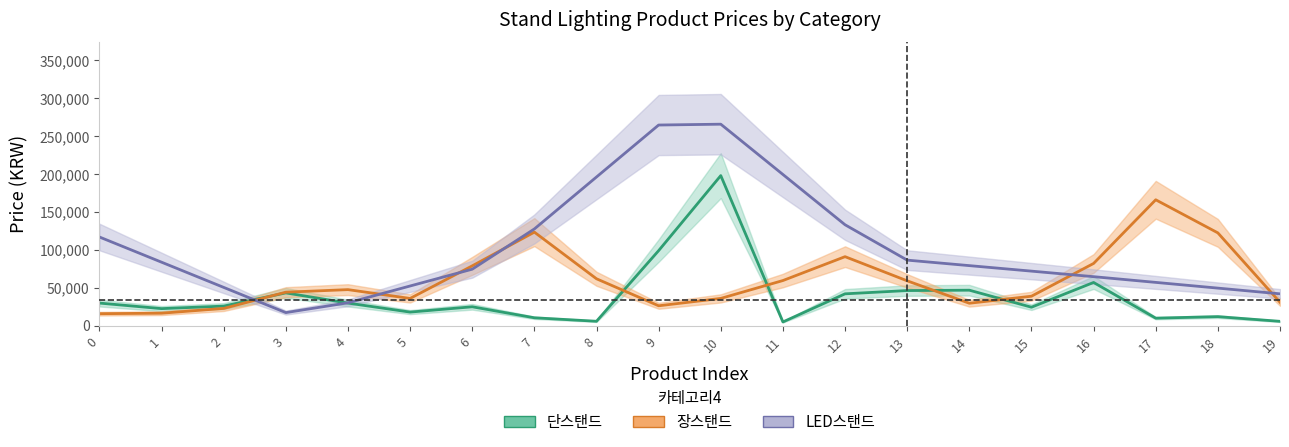

In 단스탠드, how many points are lower than both neighbors (excluding endpoints)?

6